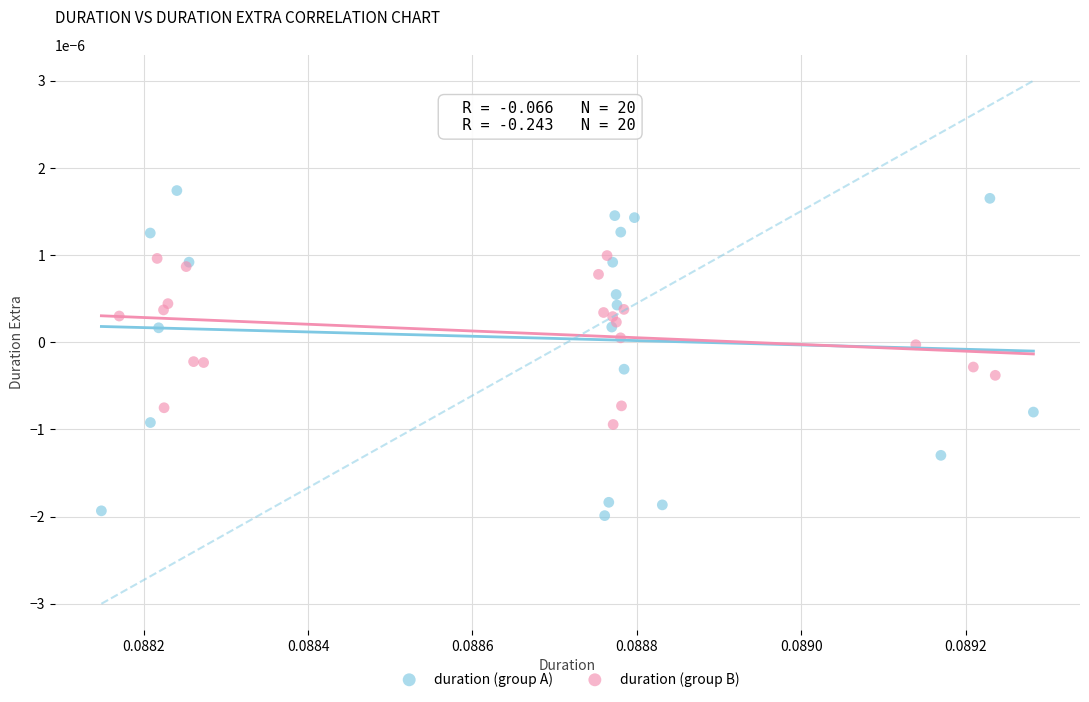

Which series reaches the minimum Y coordinate?

duration (group A)